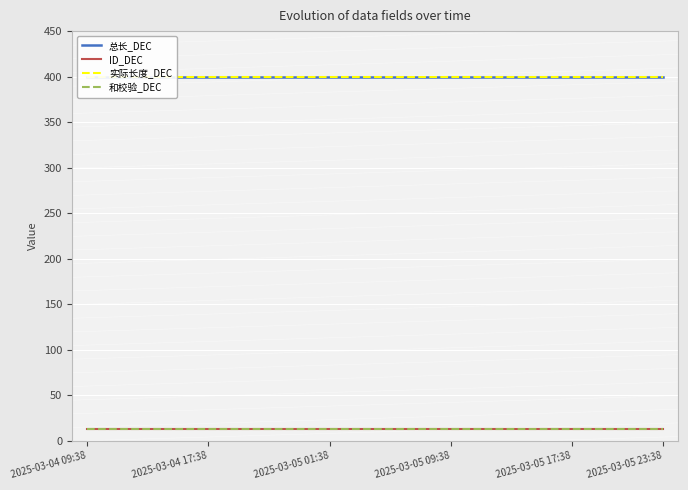

Read the 实际长度_DEC value at 15.

400